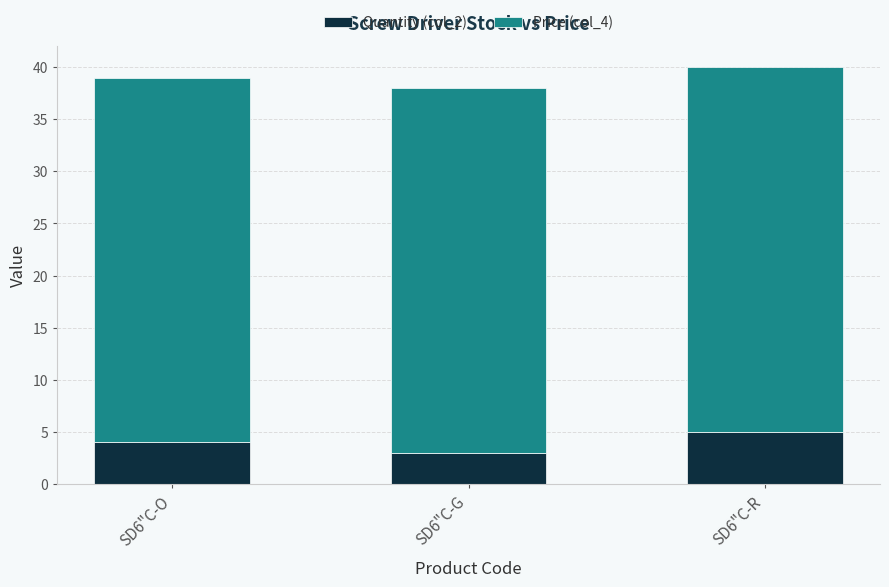

What is the total value across all series at SD6"C-R?

40.0